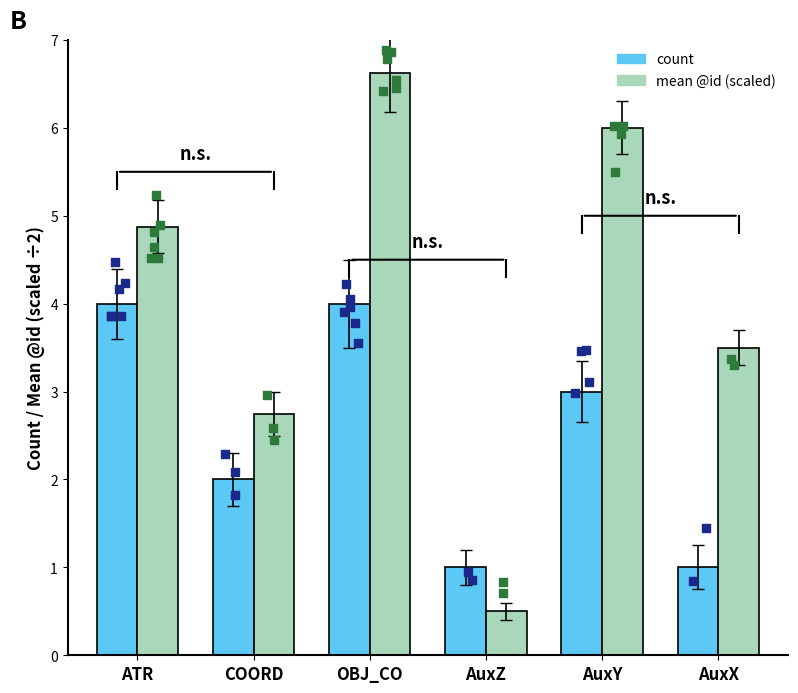

Is the value of count at COORD greater than the value of mean @id (scaled) at OBJ_CO?

No